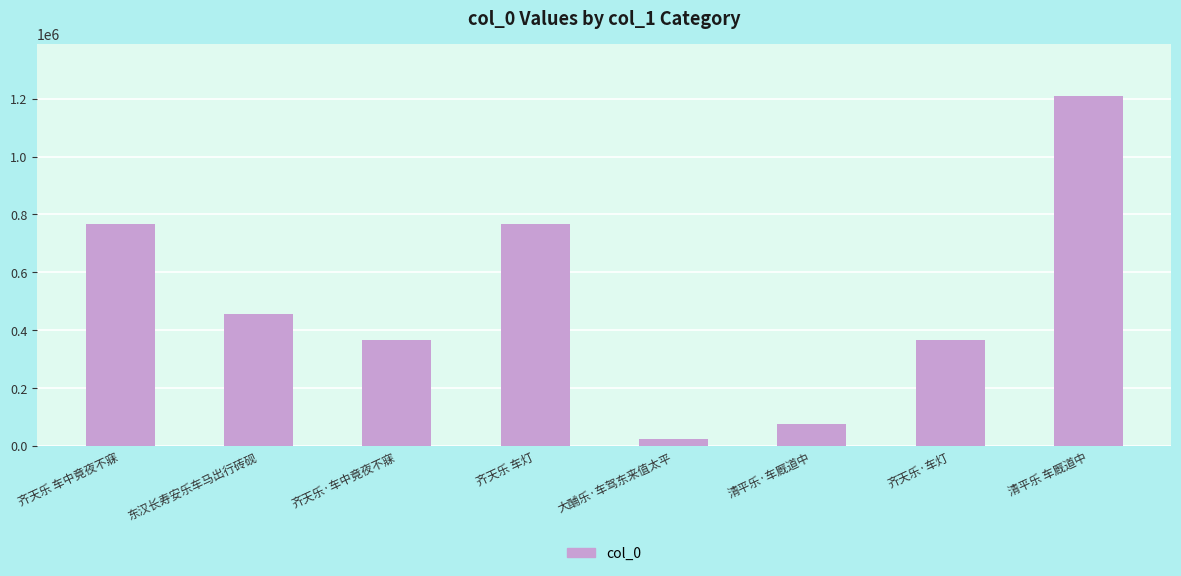

Which category has the lowest value across all series?

大酺乐·车驾东来值太平